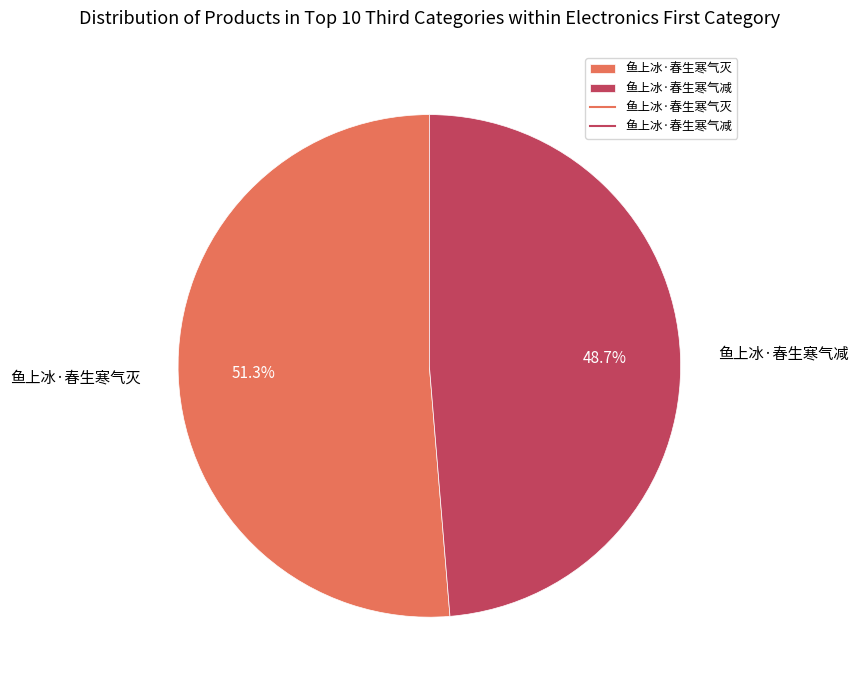

Which category has the biggest portion of the pie?

鱼上冰·春生寒气灭